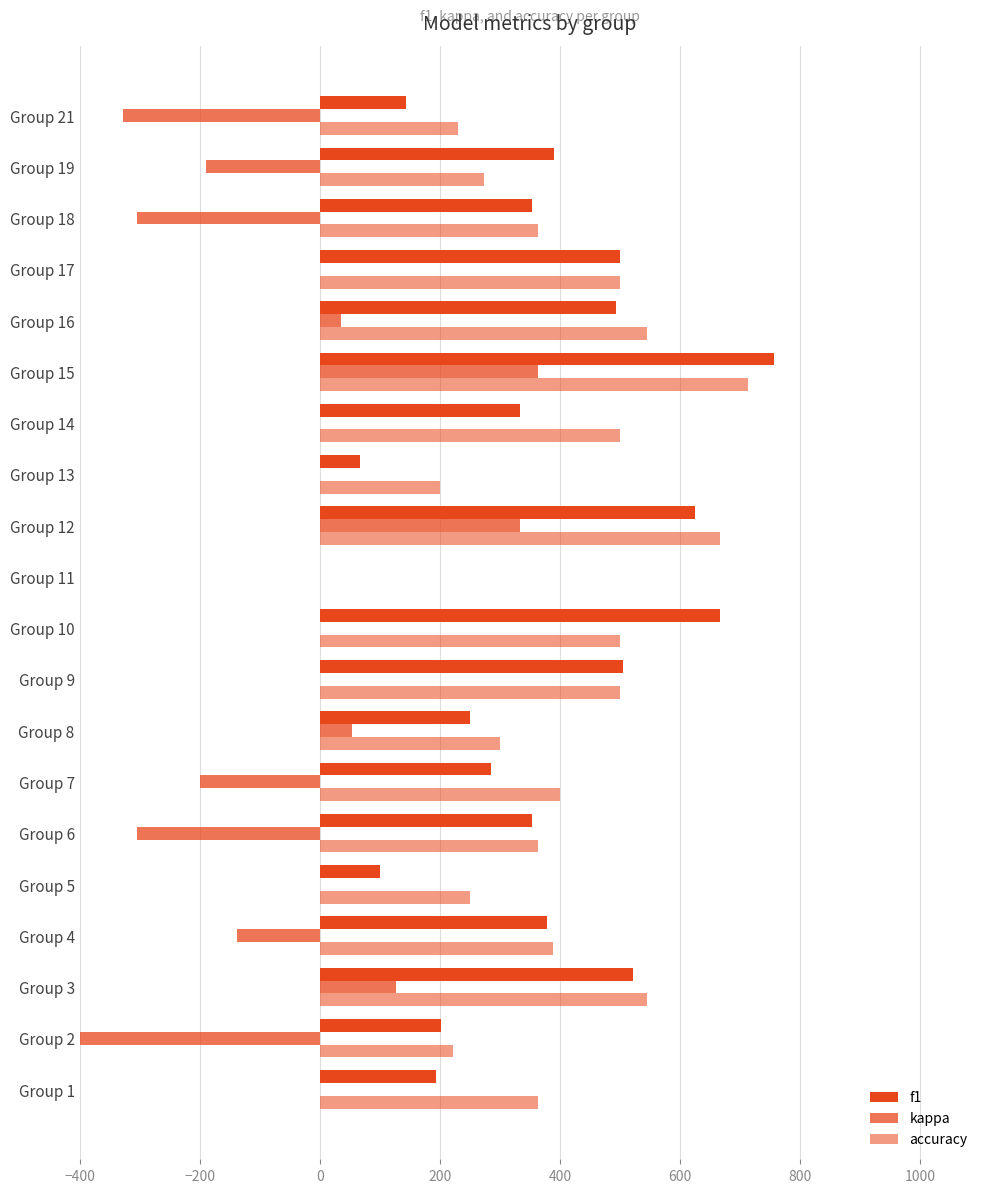

What is the sum of all accuracy values?

7828